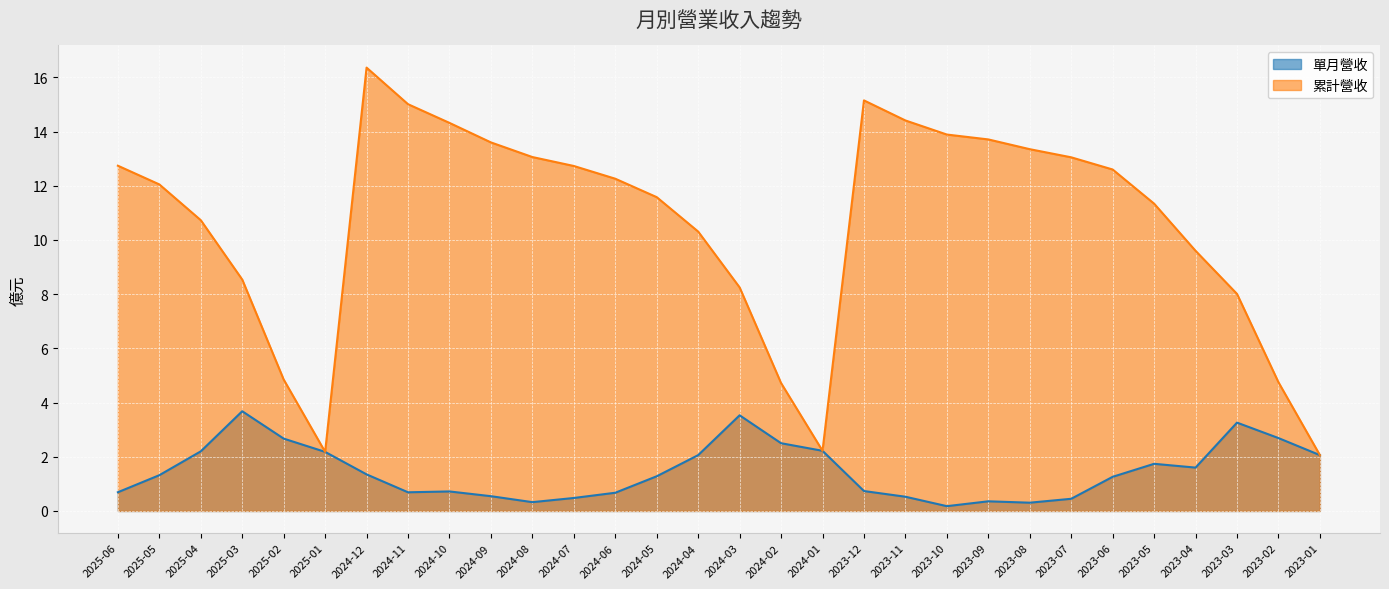

What are all the series names shown in the legend?

單月營收, 累計營收